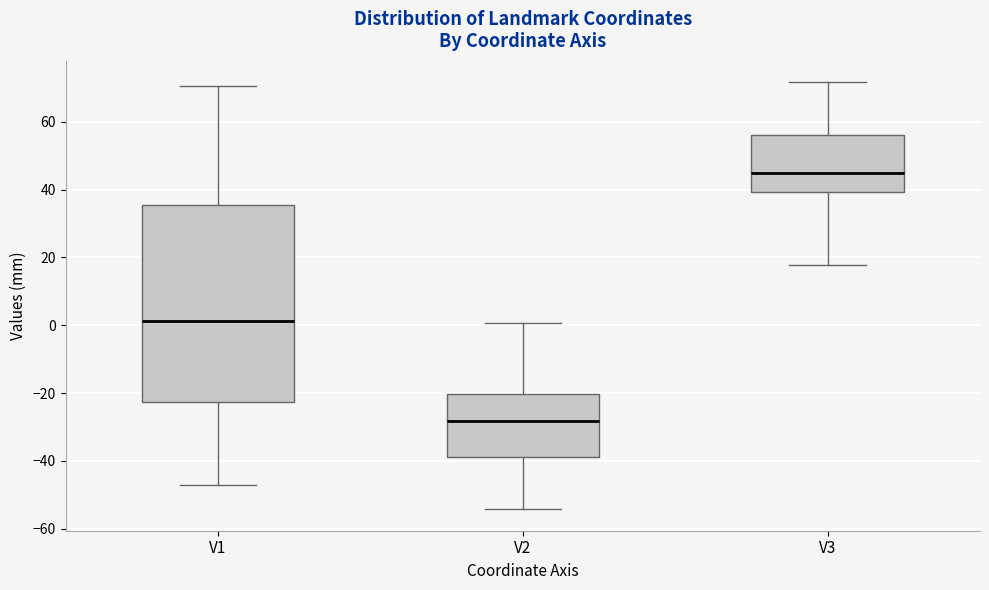

Comparing the boxes themselves (not the whiskers), which one is the tallest?

V1